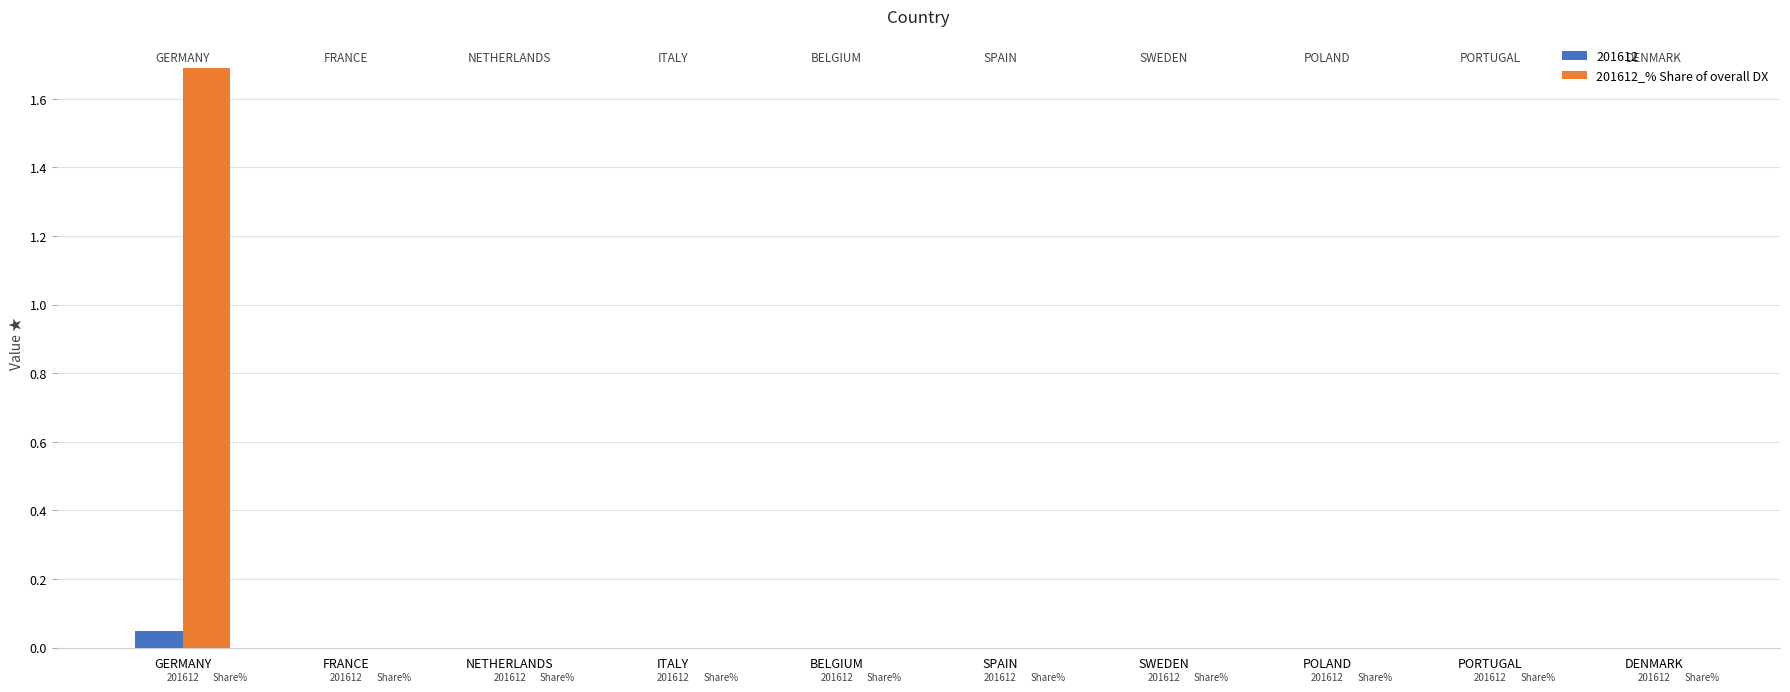

Is it true that 201612_% Share of overall DX equals 0.0 at ITALY?

True